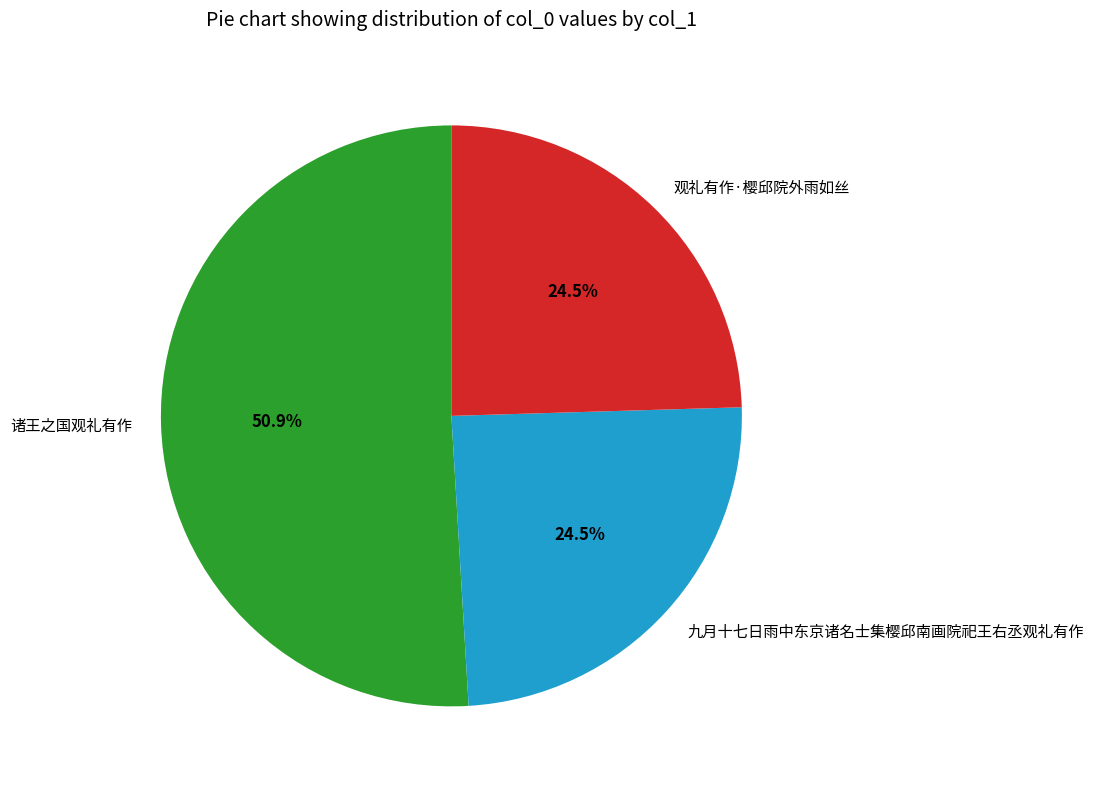

Is the sum of 九月十七日雨中东京诸名士集樱邱南画院祀王右丞观礼有作 and 诸王之国观礼有作 greater than half?

Yes